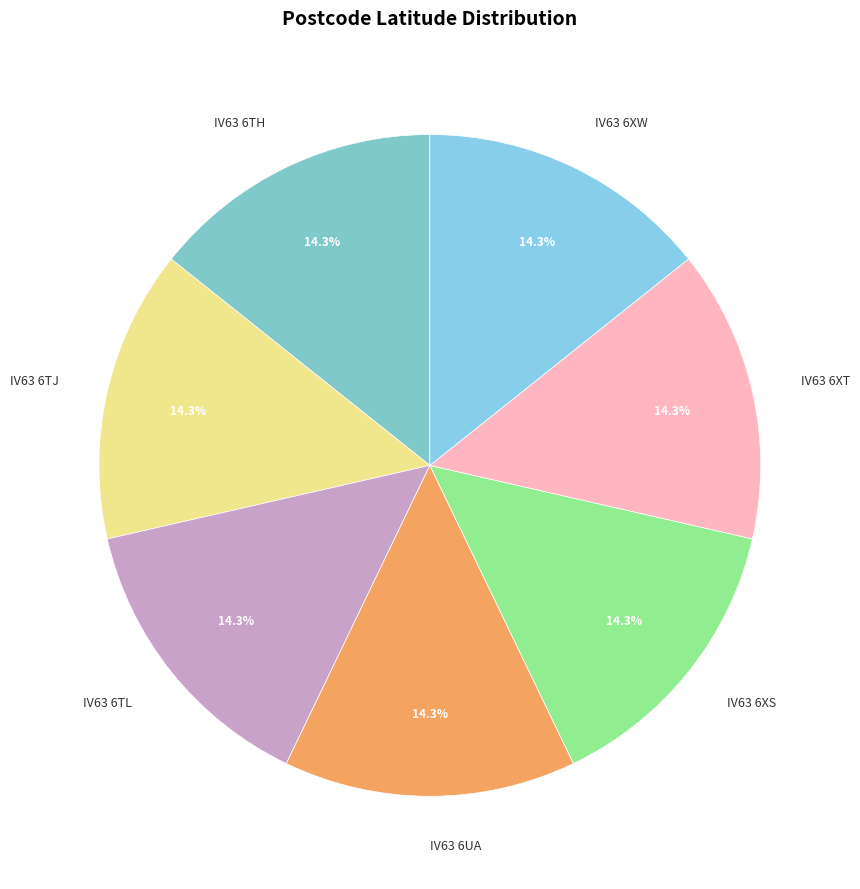

Combined, what portion of the pie is IV63 6UA and IV63 6XS?

28.6%